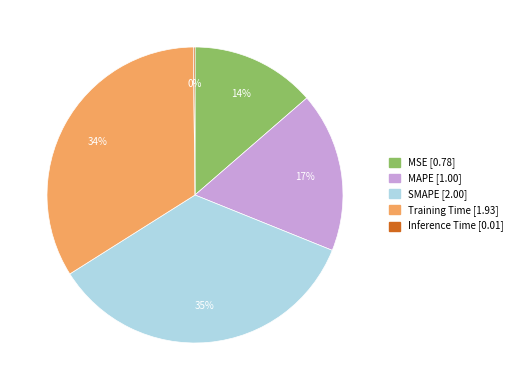

Is there any slice that represents more than half of the pie?

No